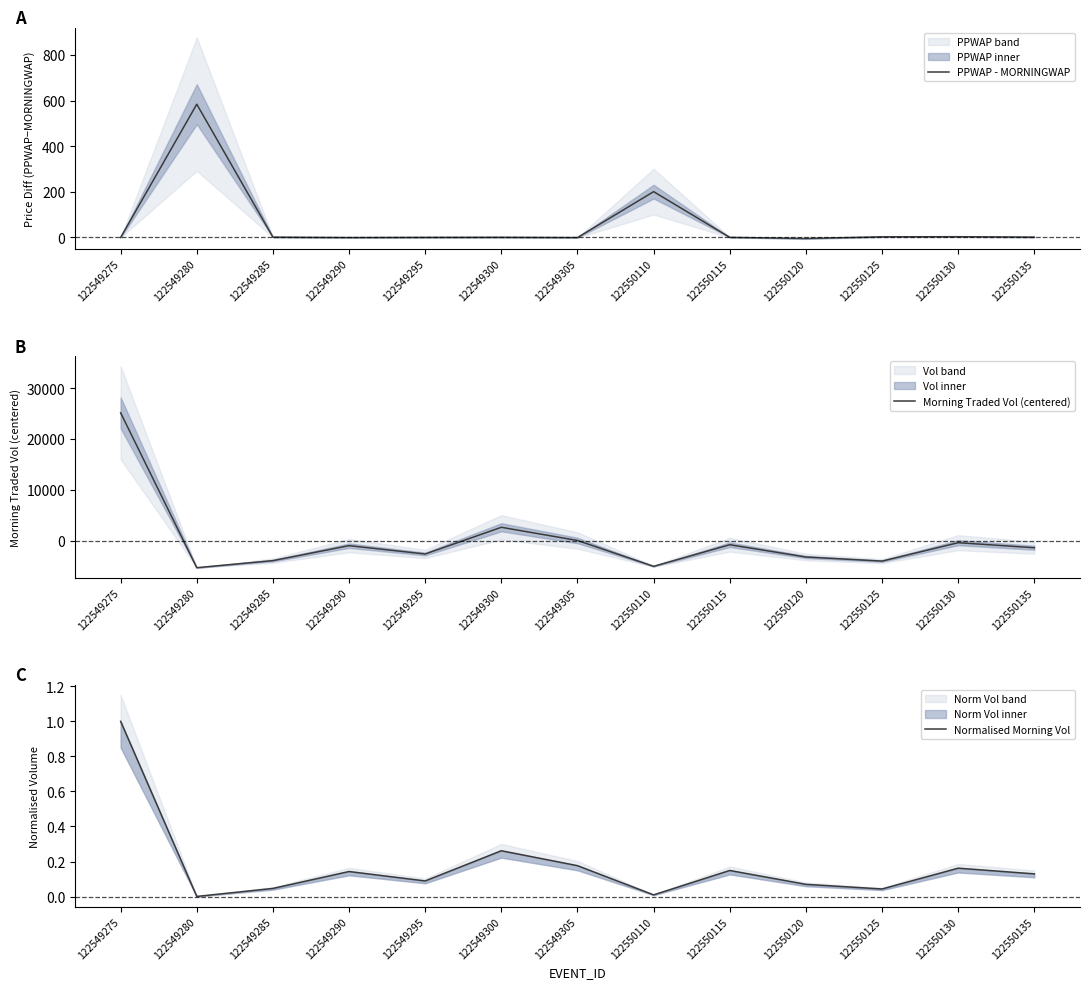

Rank the series by their maximum value, from lowest to highest.

Normalised Morning Vol, PPWAP - MORNINGWAP, Morning Traded Vol (centered)